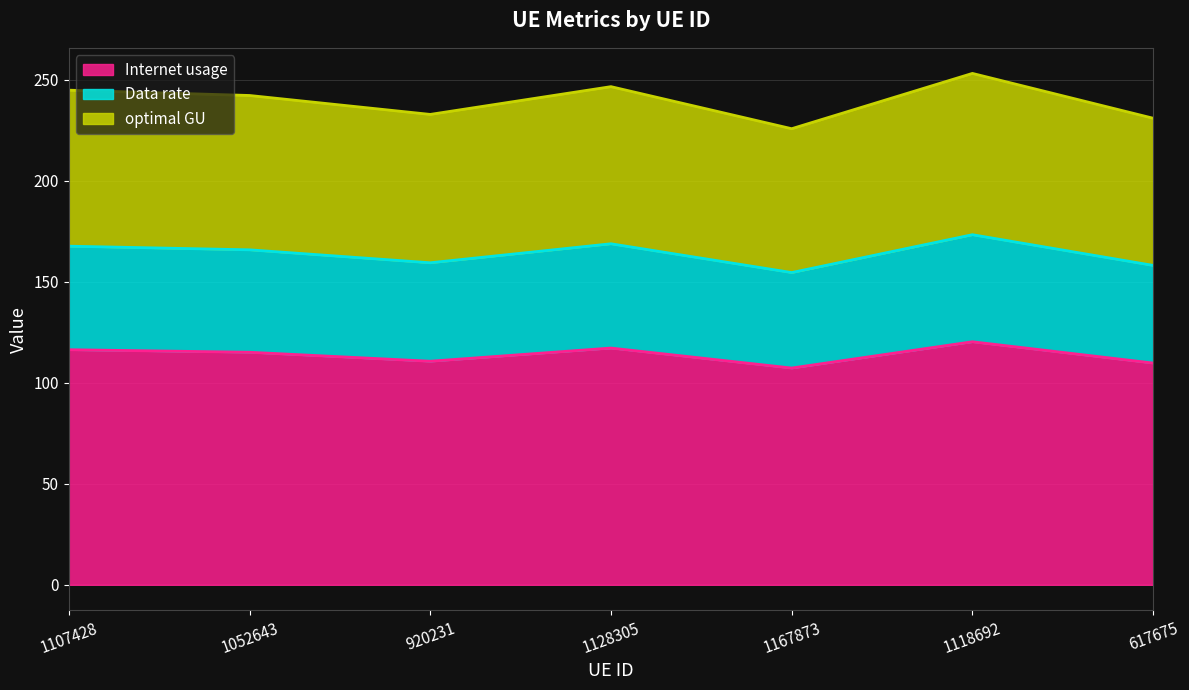

Does the chart have visible grid lines?

Yes